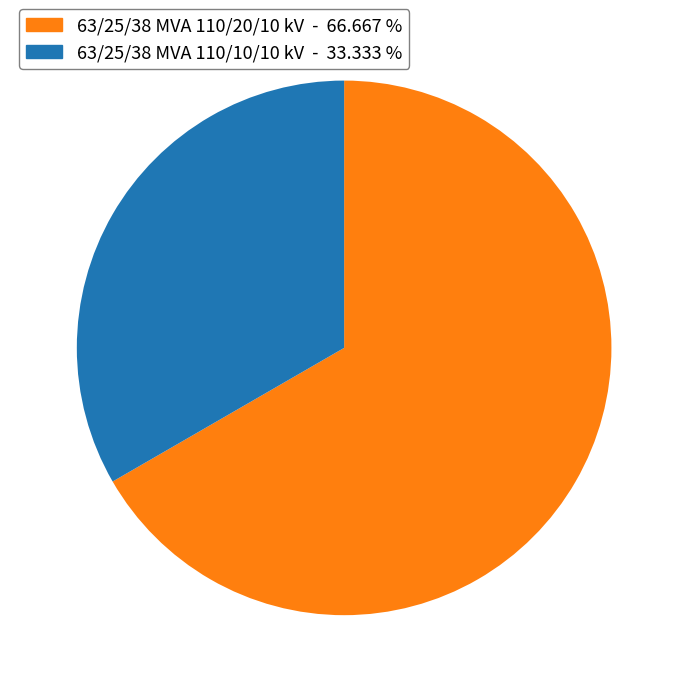

The 63/25/38 MVA 110/10/10 kV slice represents 33% of the pie. True or false?

True